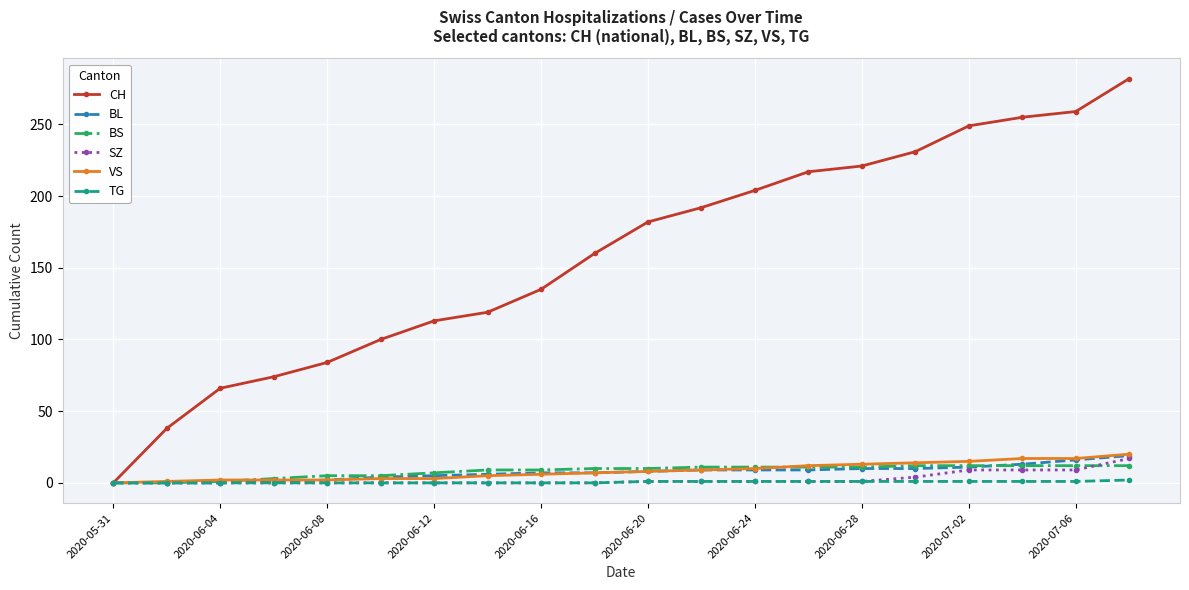

How many distinct data groups are displayed?

6